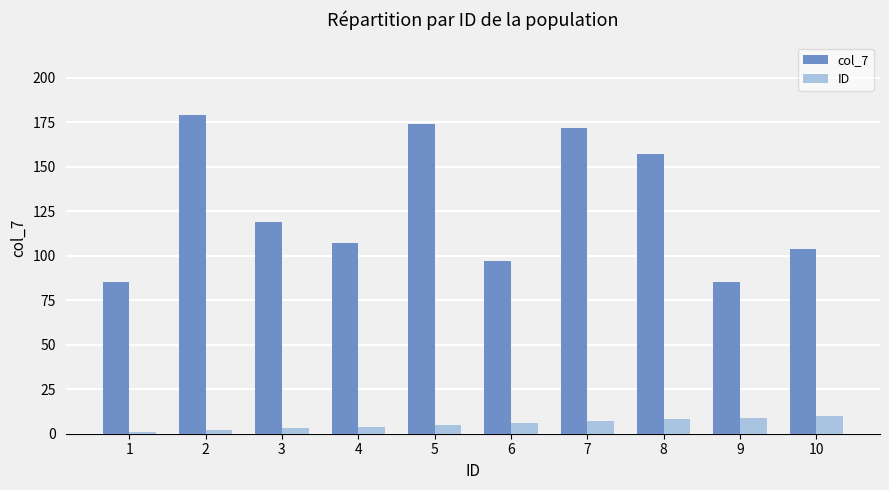

The value of col_7 at 3 is 119. True or false?

True